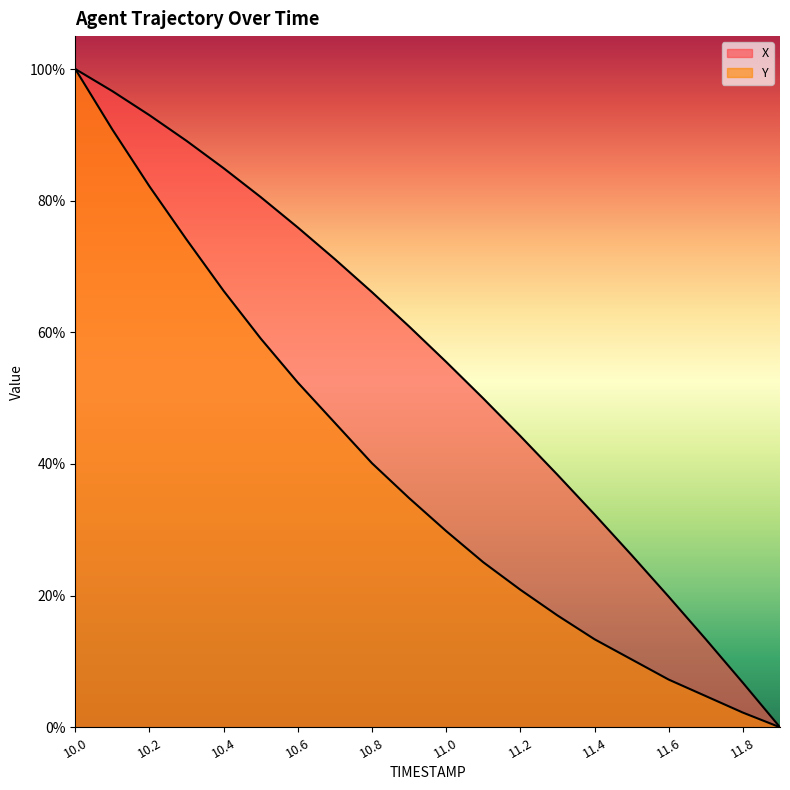

How many data points in X are above 0?

19